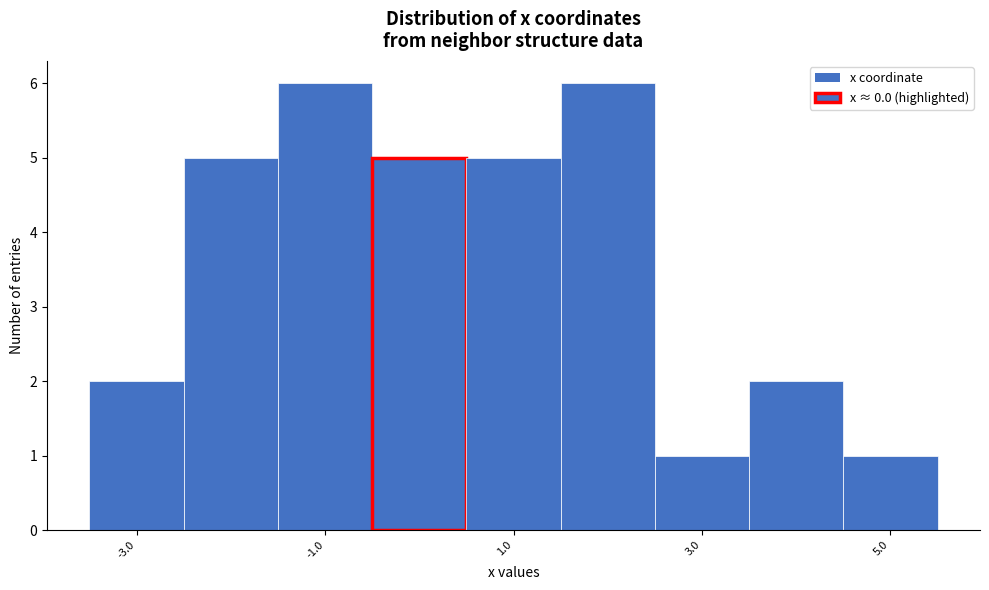

Reading left to right, transcribe this chart: for each bar, give the range it covers on the x-axis and its height. Neither the bar edges nor the heights are printed on the chart, so give them approximately, as read against the axes.

-3.5 to -2.5: 2
-2.5 to -1.5: 5
-1.5 to -0.5: 6
-0.5 to 0.5: 5
0.5 to 1.5: 5
1.5 to 2.5: 6
2.5 to 3.5: 1
3.5 to 4.5: 2
4.5 to 5.5: 1